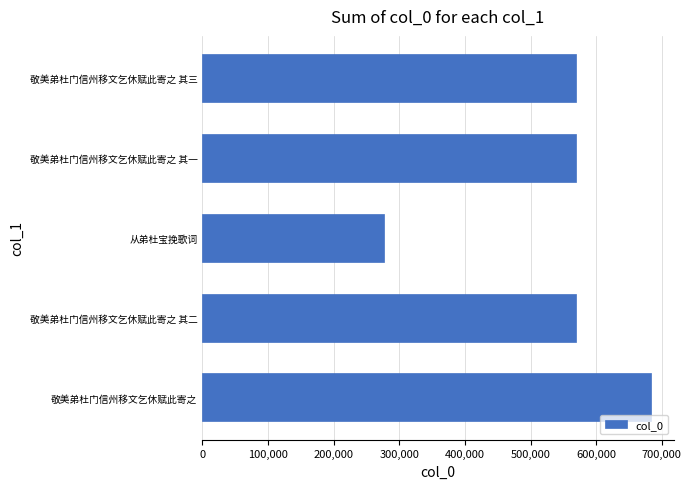

What is the smallest value displayed?

276922